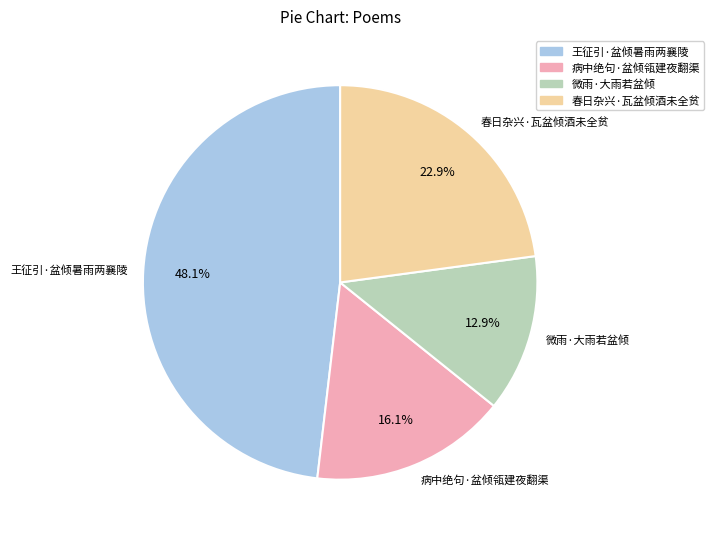

Rank the categories by value from lowest to highest.

微雨·大雨若盆倾, 病中绝句·盆倾瓴建夜翻渠, 春日杂兴·瓦盆倾酒未全贫, 王征引·盆倾暑雨两襄陵